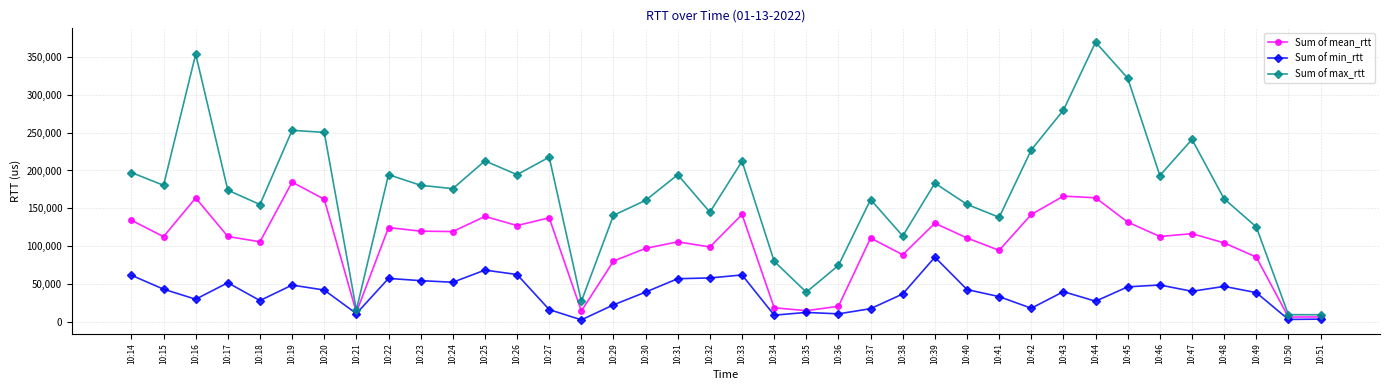

True or false: Sum of mean_rtt has a value of 89007 at 10:38.

True